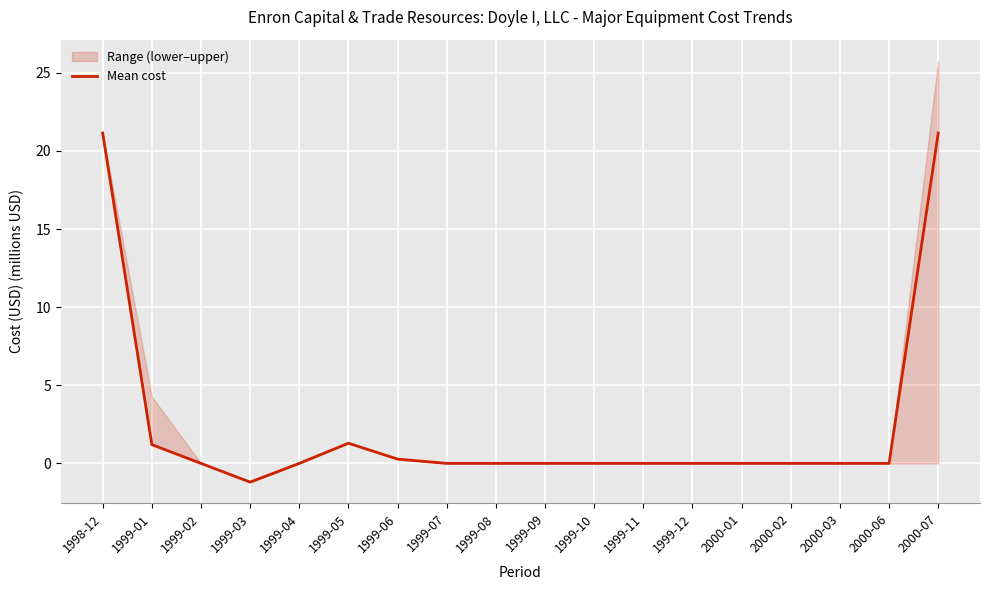

The value at 1999-01 is 2.0. True or false?

False